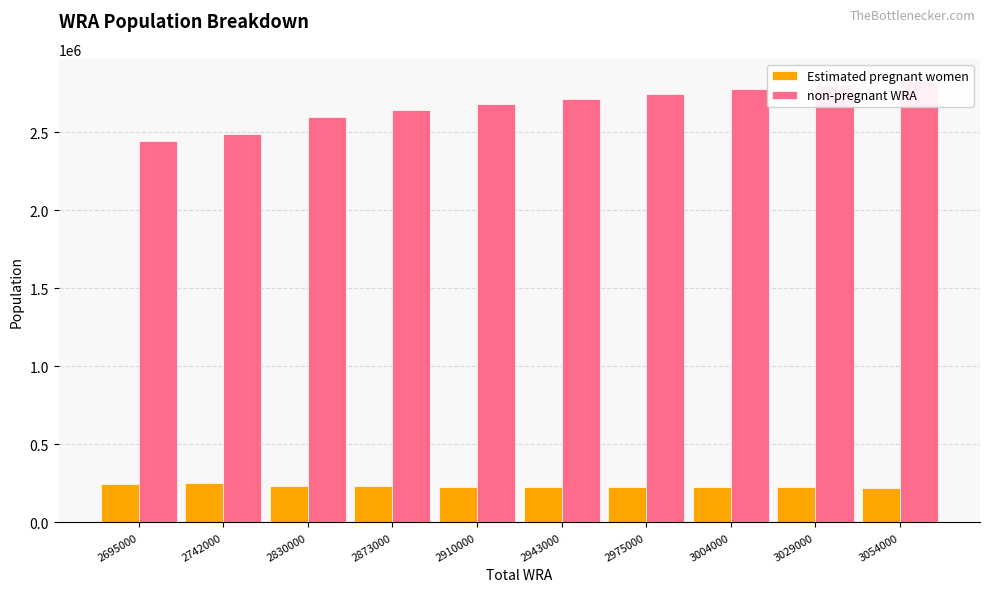

How many groups of bars are there?

10